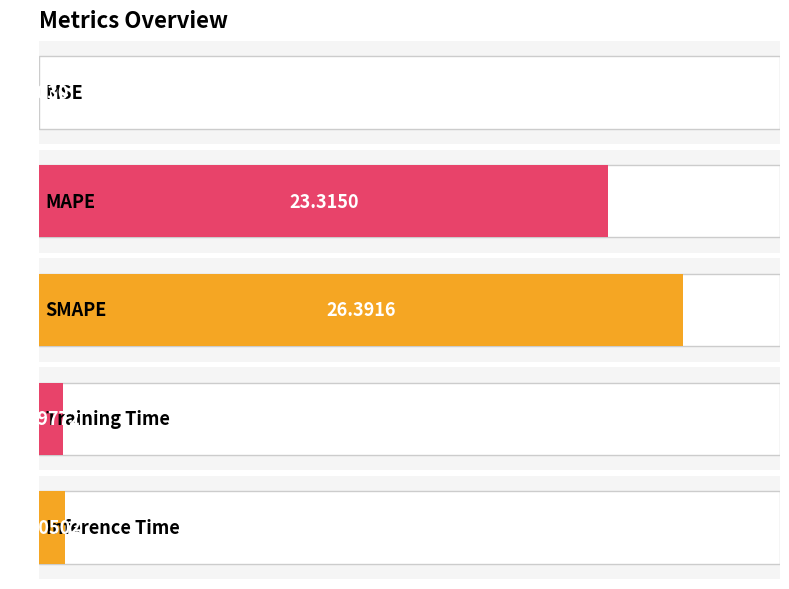

Which has a higher value, MAPE or SMAPE?

SMAPE